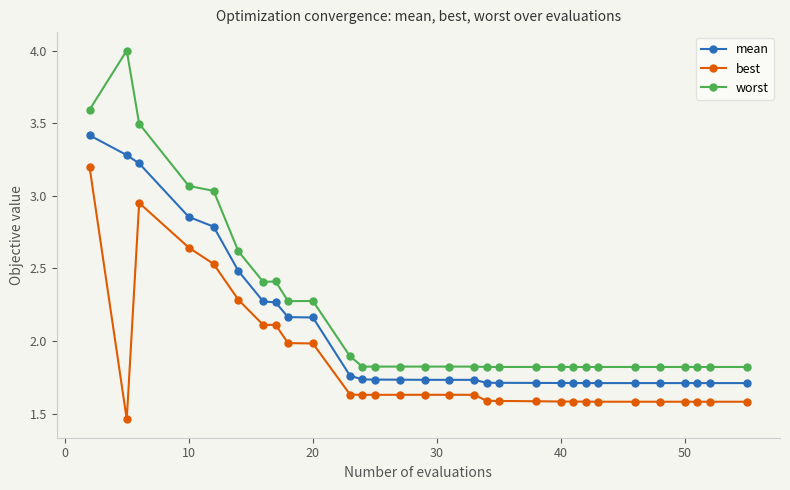

List the series in order of their peak value, highest first.

worst, mean, best